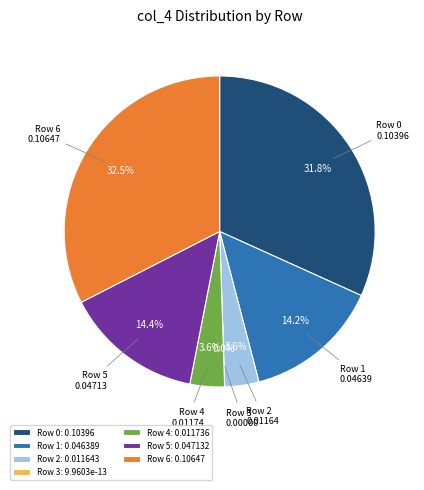

To the nearest percent, what portion does Row 1 represent?

14%